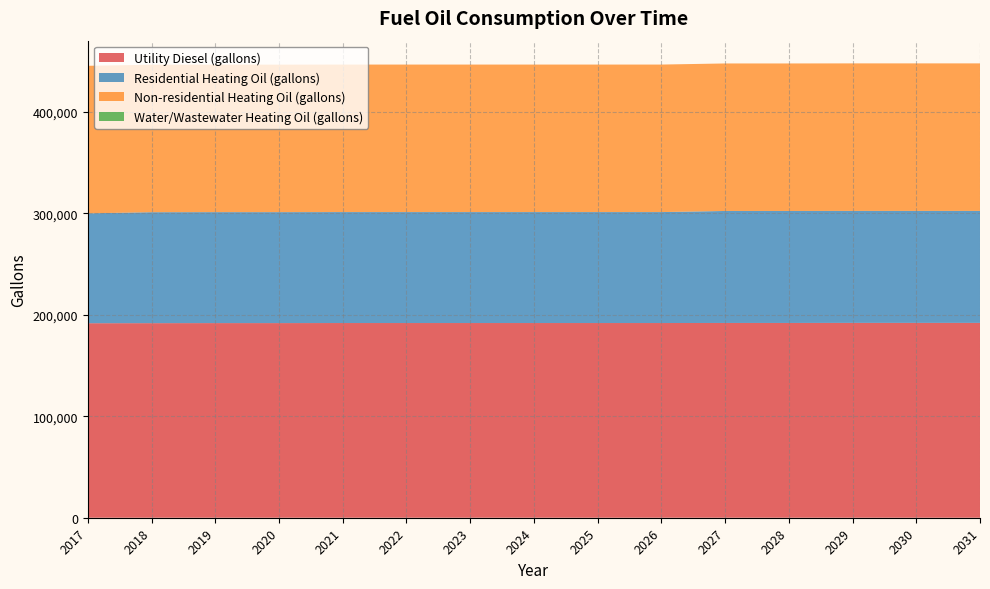

Reading right to left, what are all the values shown in this chart?

Utility Diesel (gallons): 191957.3	191957.3	191957.3	191889.4	191889.4	191821.4	191821.4	191821.4	191821.4	191821.4	191821.4	191753.5	191753.5	191685.5	191617.6
Residential Heating Oil (gallons): 110332.6	110332.6	110332.6	110332.6	110332.6	109310.1	109310.1	109310.1	109310.1	109310.1	109310.1	109310.1	109310.1	109310.1	108287.6
Non-residential Heating Oil (gallons): 145327.7	145327.7	145327.7	145327.7	145327.7	145327.7	145327.7	145327.7	145327.7	145327.7	145327.7	145327.7	145327.7	145327.7	145327.7
Water/Wastewater Heating Oil (gallons): 0.0	0.0	0.0	0.0	0.0	0.0	0.0	0.0	0.0	0.0	0.0	0.0	0.0	0.0	0.0